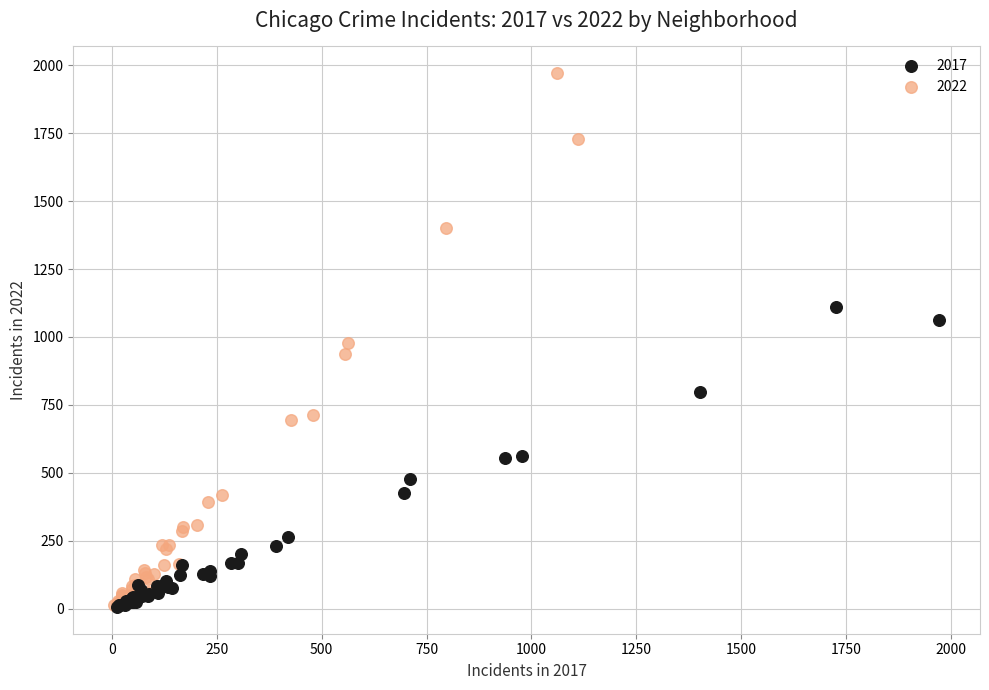

Which series reaches the maximum Y coordinate?

2022